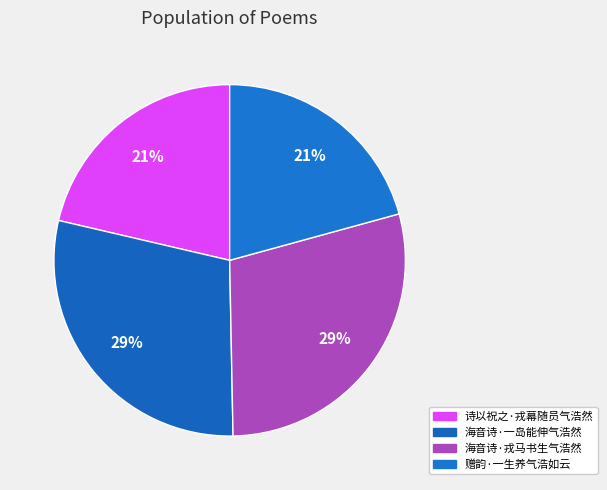

To the nearest percent, what is the difference between the 诗以祝之·戎幕随员气浩然 and 海音诗·一岛能伸气浩然 slice percentages?

8%